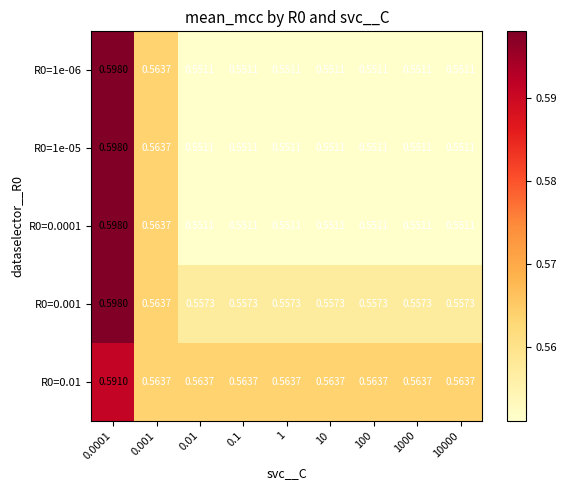

Is the value of R0=0.001 at 0.1 greater than the value of R0=1e-05 at 0.01?

Yes